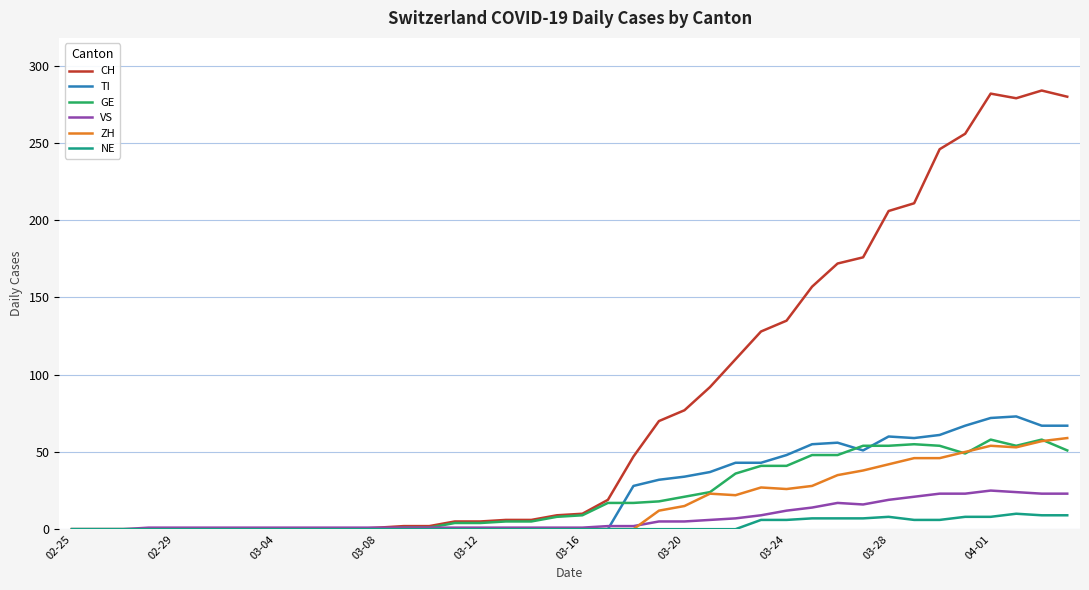

Which series has the largest range (max minus min)?

CH